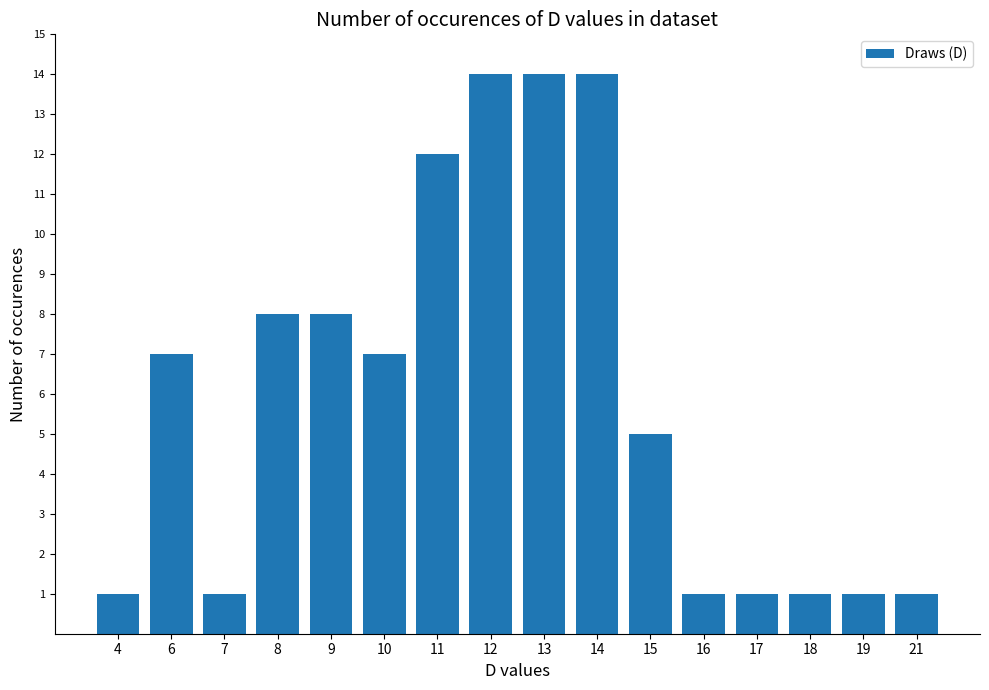

What is the maximum value shown in the chart?

14